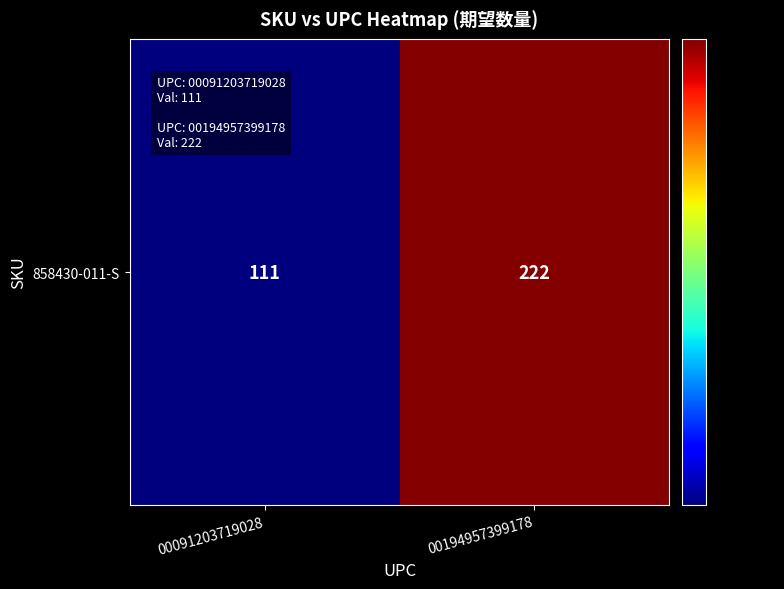

True or false: the data shows 184 at 00091203719028.

False